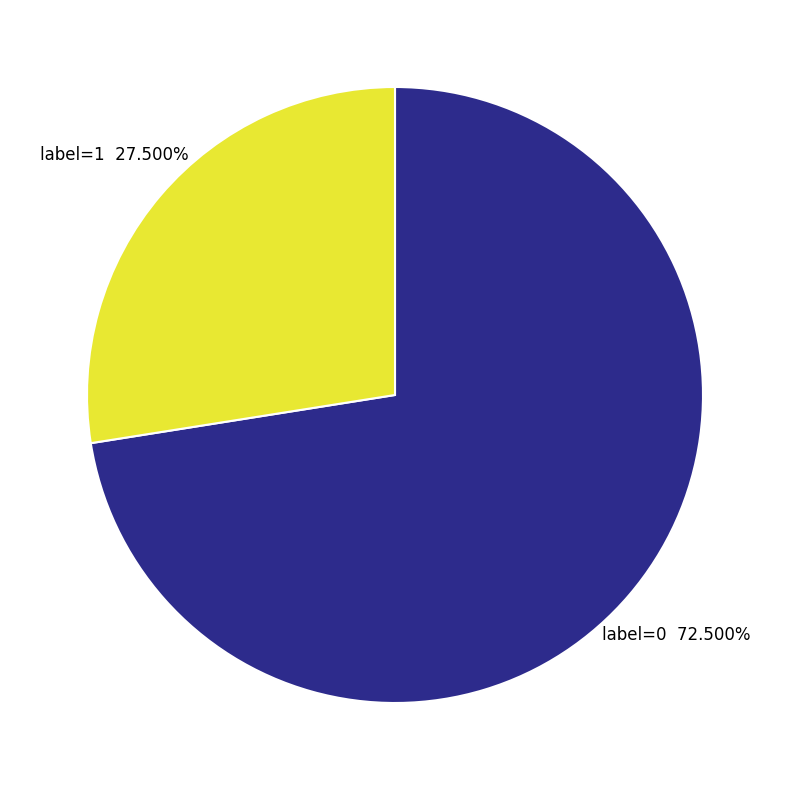

To the nearest percent, what is the difference between the largest and smallest slice percentages?

45%